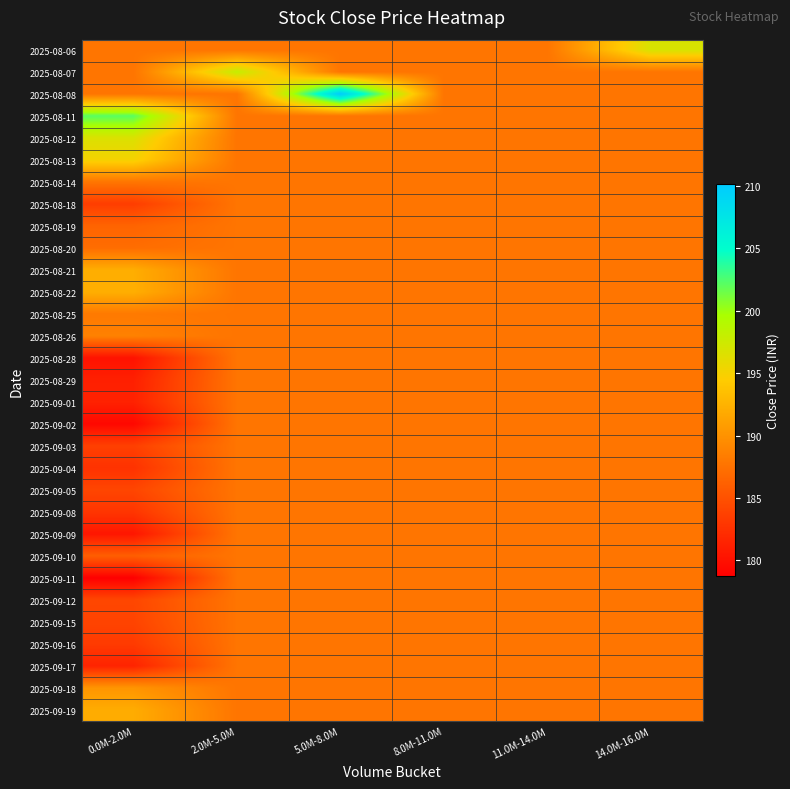

What is the total value across all series at 8.0M-11.0M?

5820.2